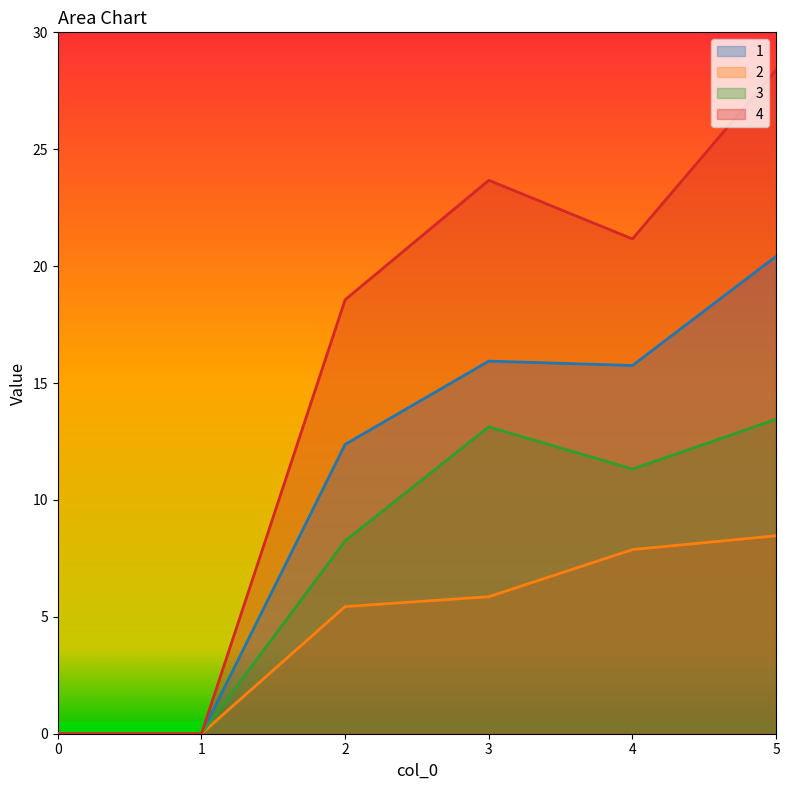

Reading left to right, what are all the values shown in this chart?

1: 0.0	0.0	12.4	15.9	15.8	20.4
2: 0.0	0.0	5.4	5.9	7.9	8.5
3: 0.0	0.0	8.2	13.1	11.3	13.4
4: 0.0	0.0	18.6	23.7	21.2	28.4